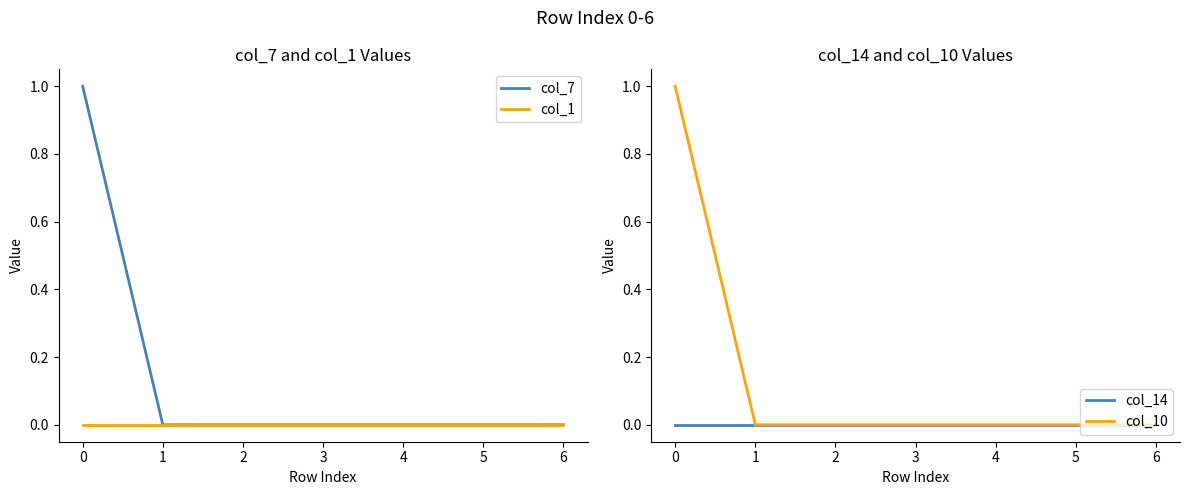

What is the greatest value displayed?

1